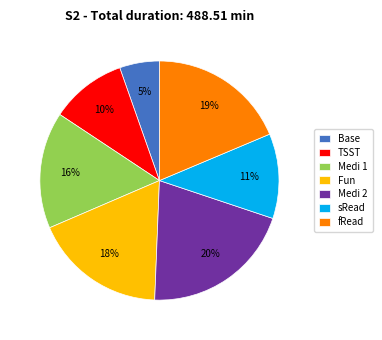

Rank the categories by value from highest to lowest.

Medi 2, fRead, Fun, Medi 1, sRead, TSST, Base